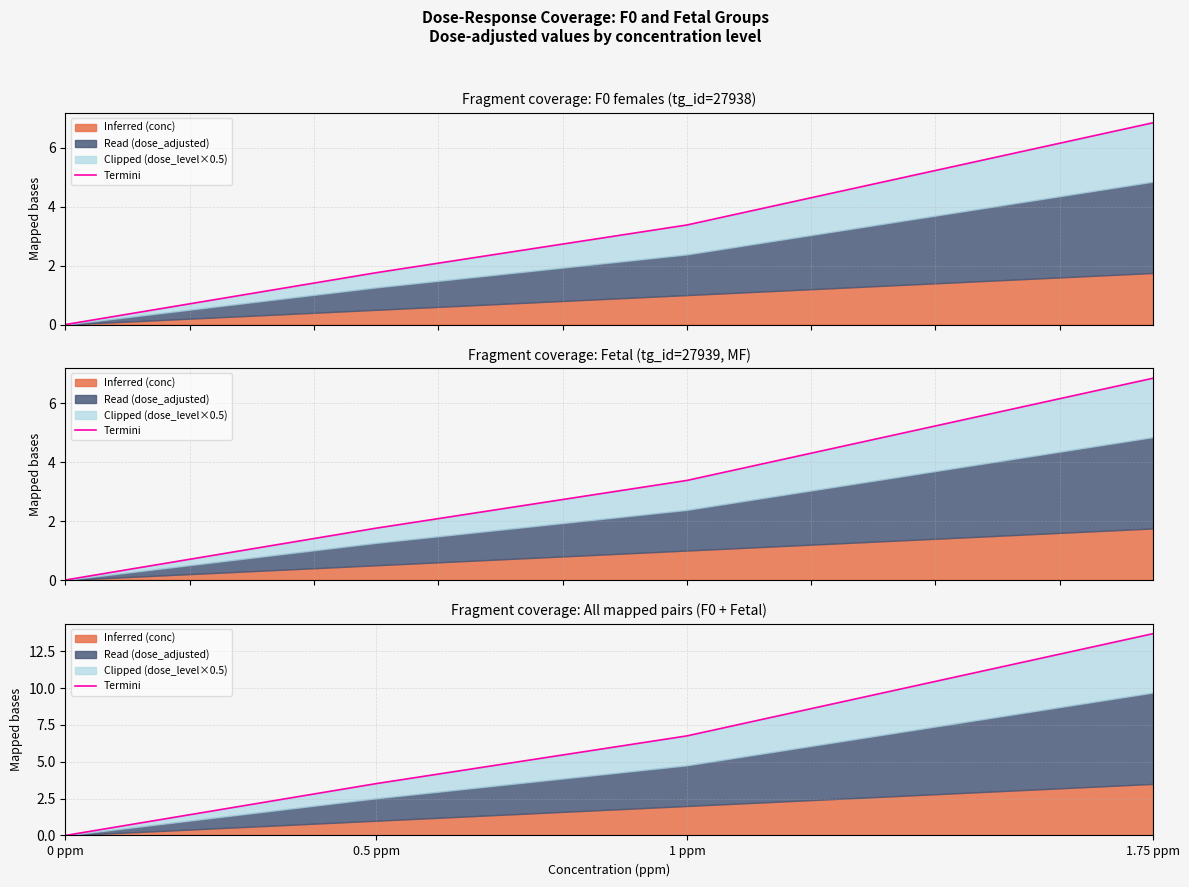

List the labels in order of value, largest first.

1.75 ppm, 1 ppm, 0.5 ppm, 0 ppm